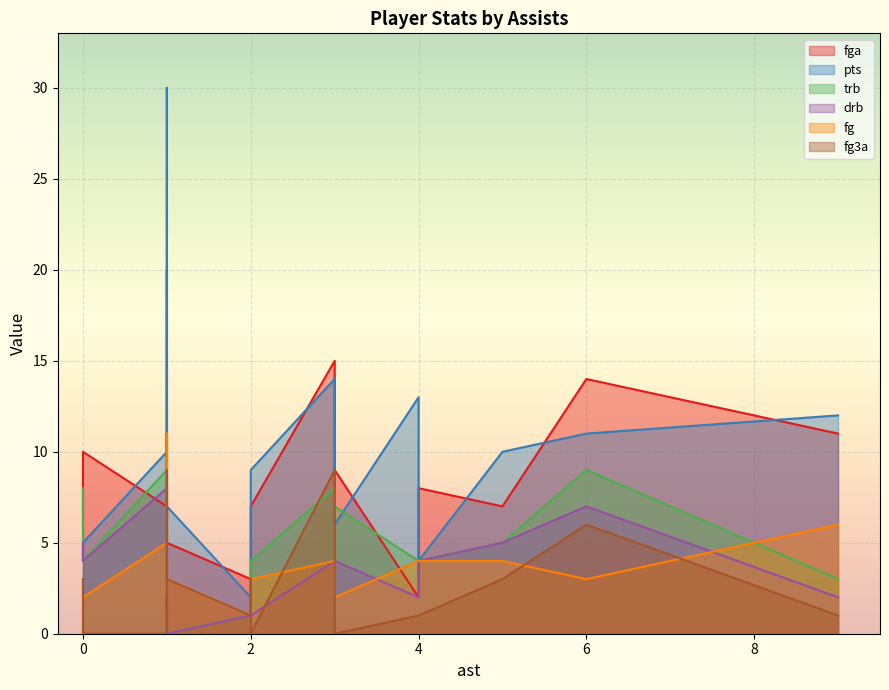

What is the sum of the drb values at 1 and 1?

3